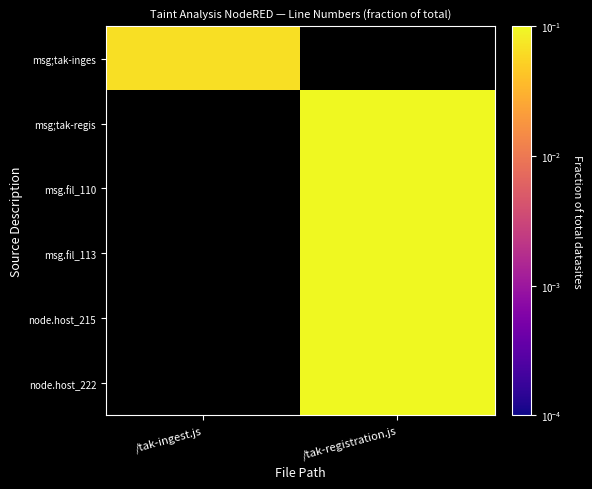

Where does the msg.fil_113 series first go above 0?

/tak-registration.js